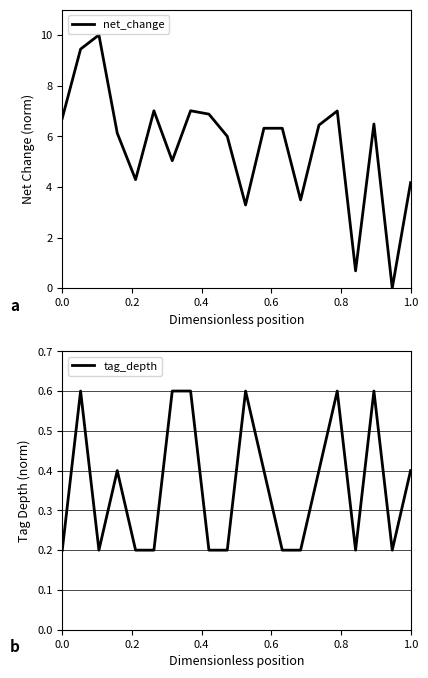

What is the maximum value for tag_depth?

0.6